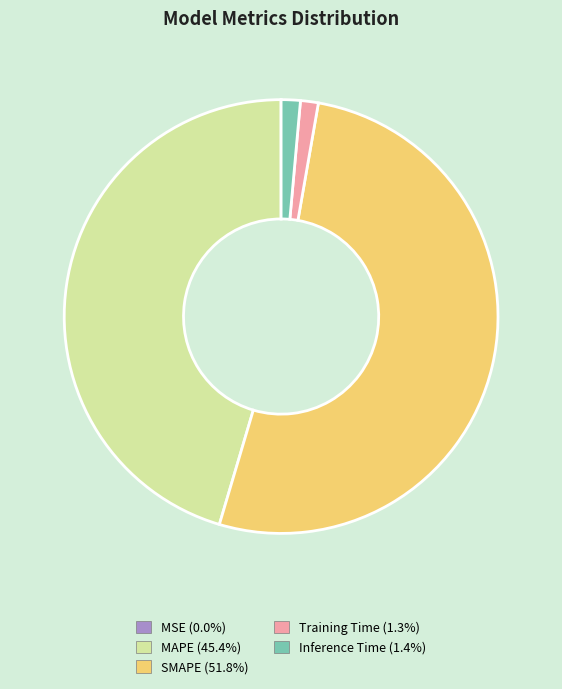

Which category accounts for the majority?

SMAPE